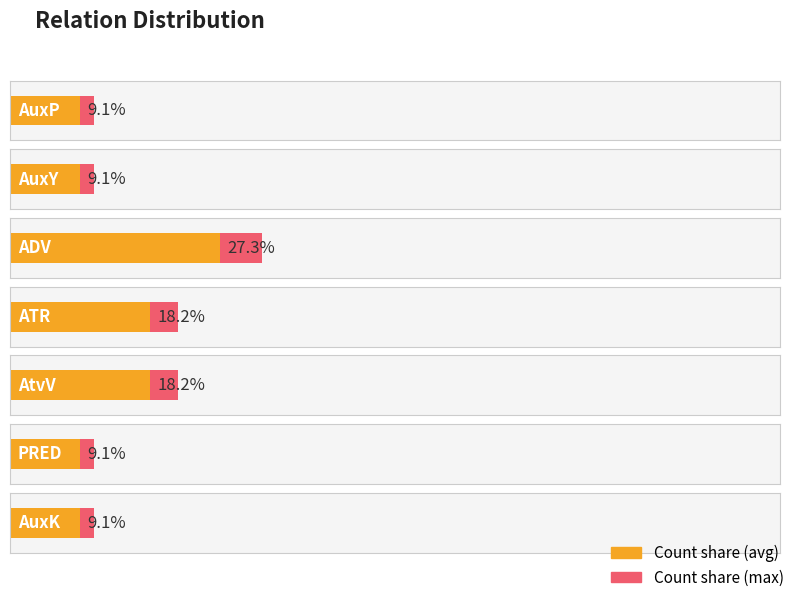

Reading right to left, list all the values displayed in this chart.

AuxK=1	PRED=1	AtvV=2	ATR=2	ADV=3	AuxY=1	AuxP=1